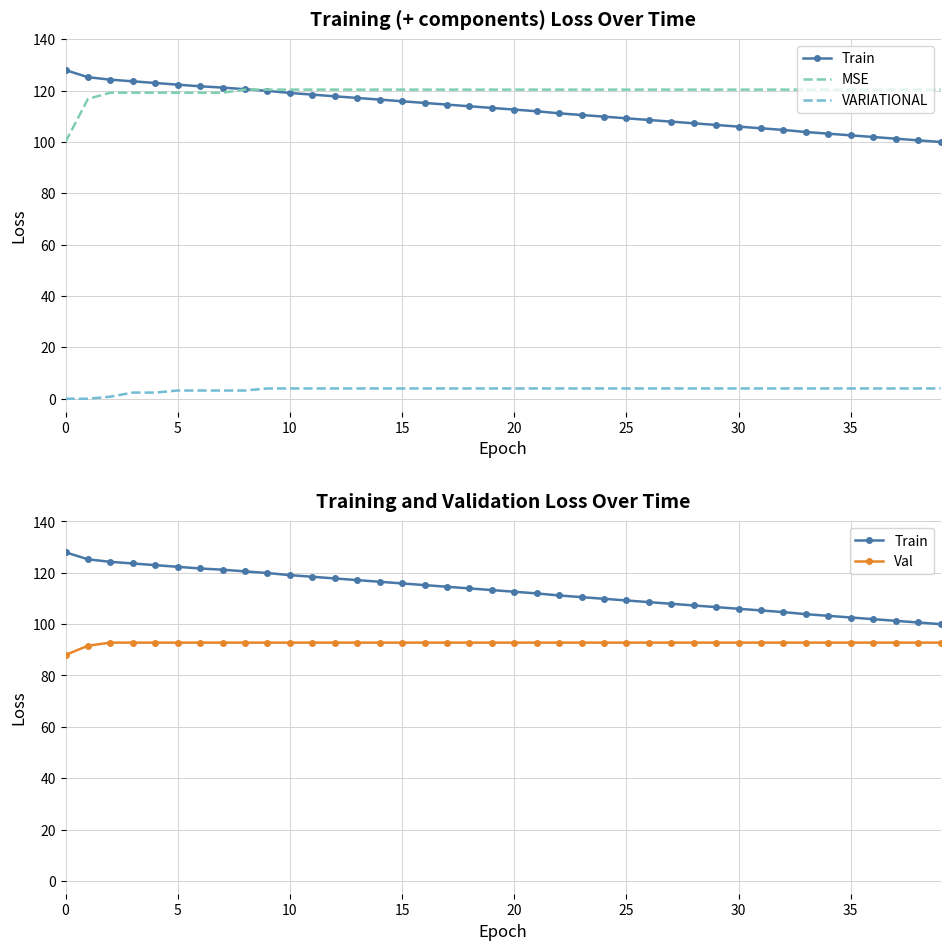

What is the label of the 11th point from the right?

29